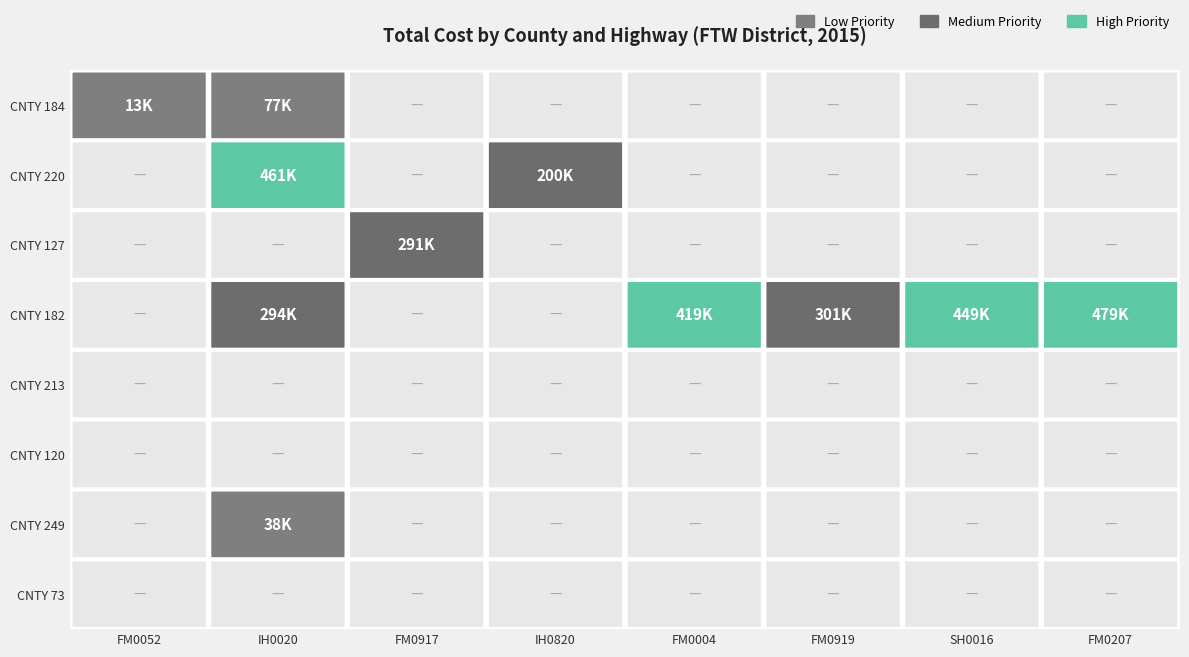

Which series has the largest total across all categories?

182